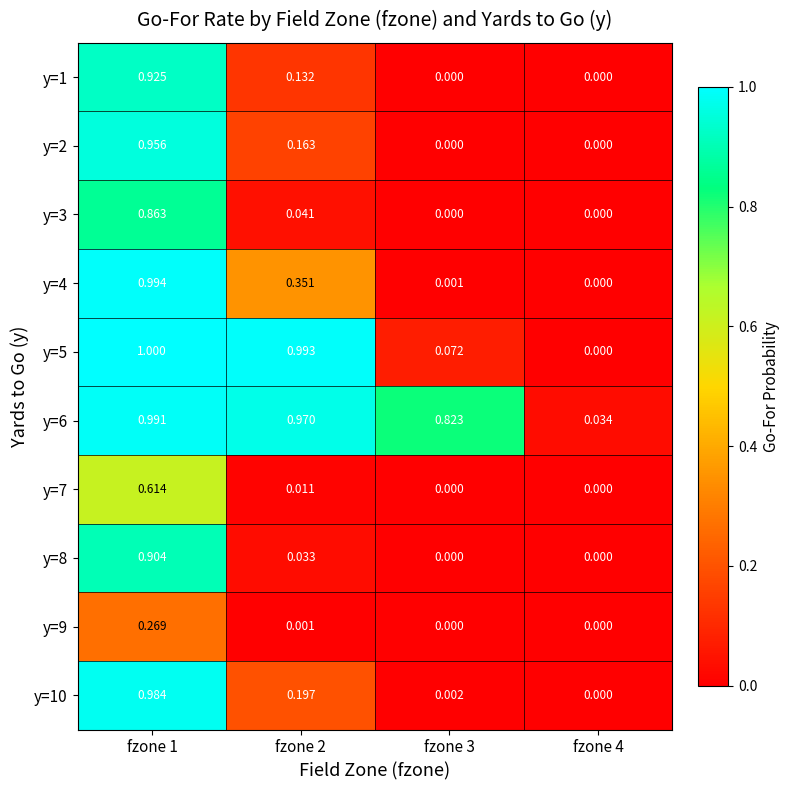

Is the value of y=2 at fzone 2 greater than the value of y=5 at fzone 2?

No